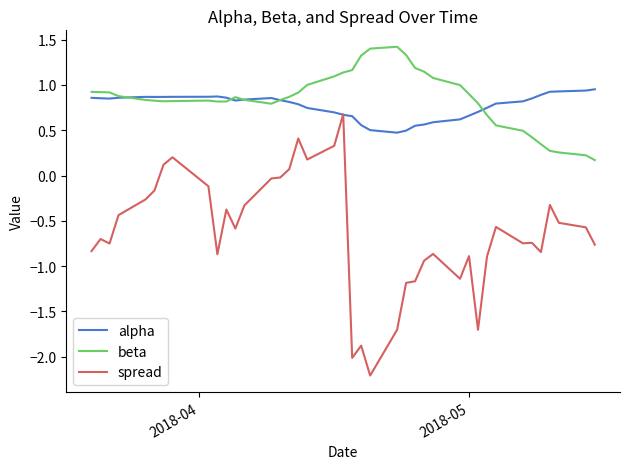

True or false: spread and beta intersect in this chart.

False